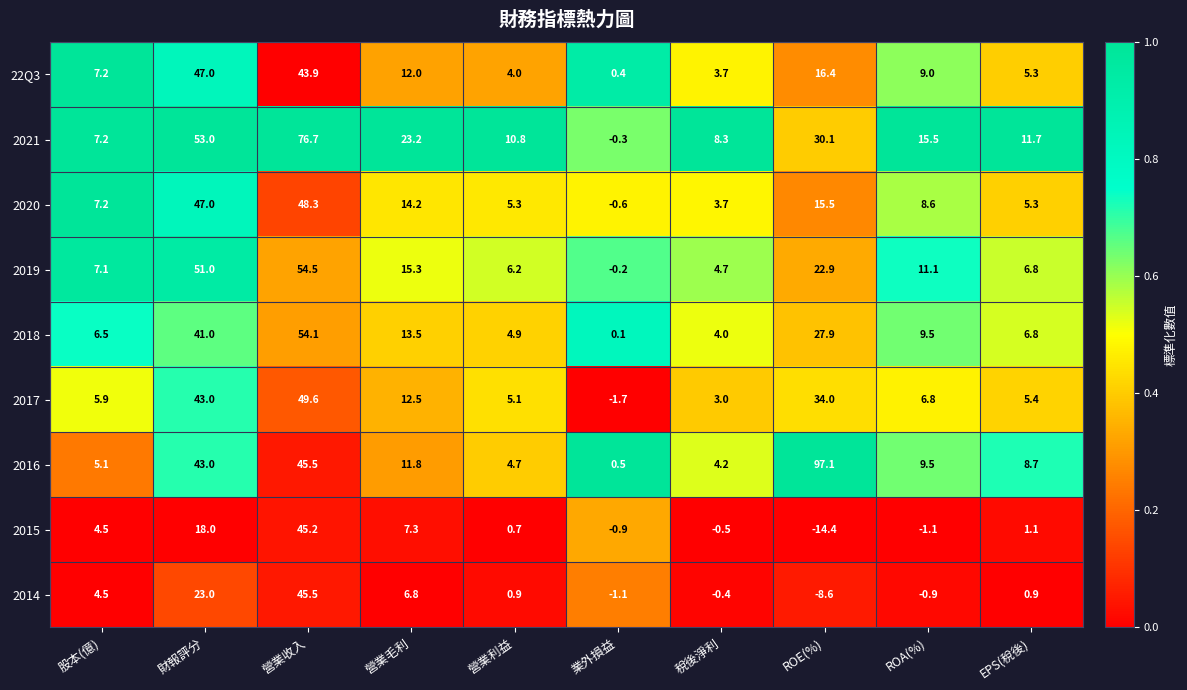

What is the spread (max minus min) of values at ROE(%)?

111.5